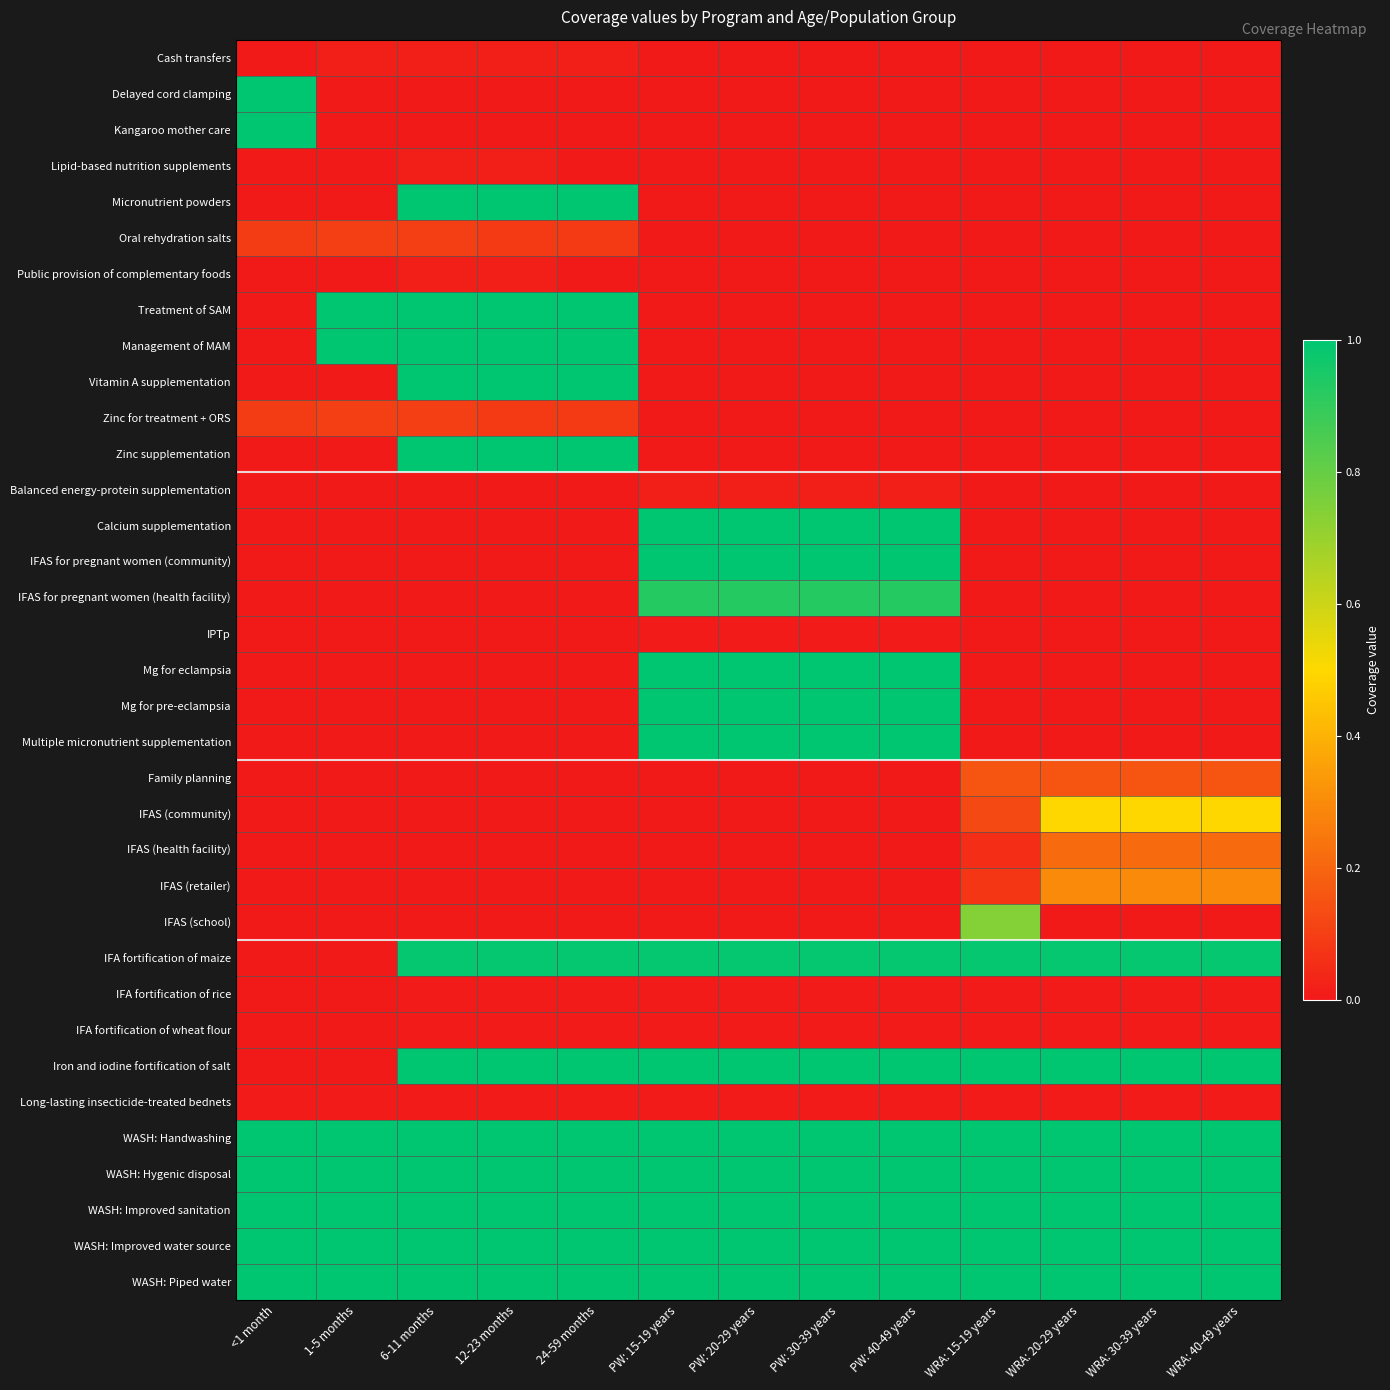

Reading left to right, extract all data points from this chart.

Cash transfers: <1 month=0.0	1-5 months=0.0	6-11 months=0.0	12-23 months=0.0	24-59 months=0.0	PW: 15-19 years=0.0	PW: 20-29 years=0.0	PW: 30-39 years=0.0	PW: 40-49 years=0.0	WRA: 15-19 years=0.0	WRA: 20-29 years=0.0	WRA: 30-39 years=0.0	WRA: 40-49 years=0.0
Delayed cord clamping: <1 month=1.0	1-5 months=0.0	6-11 months=0.0	12-23 months=0.0	24-59 months=0.0	PW: 15-19 years=0.0	PW: 20-29 years=0.0	PW: 30-39 years=0.0	PW: 40-49 years=0.0	WRA: 15-19 years=0.0	WRA: 20-29 years=0.0	WRA: 30-39 years=0.0	WRA: 40-49 years=0.0
Kangaroo mother care: <1 month=1.0	1-5 months=0.0	6-11 months=0.0	12-23 months=0.0	24-59 months=0.0	PW: 15-19 years=0.0	PW: 20-29 years=0.0	PW: 30-39 years=0.0	PW: 40-49 years=0.0	WRA: 15-19 years=0.0	WRA: 20-29 years=0.0	WRA: 30-39 years=0.0	WRA: 40-49 years=0.0
Lipid-based nutrition supplements: <1 month=0.0	1-5 months=0.0	6-11 months=0.0	12-23 months=0.0	24-59 months=0.0	PW: 15-19 years=0.0	PW: 20-29 years=0.0	PW: 30-39 years=0.0	PW: 40-49 years=0.0	WRA: 15-19 years=0.0	WRA: 20-29 years=0.0	WRA: 30-39 years=0.0	WRA: 40-49 years=0.0
Micronutrient powders: <1 month=0.0	1-5 months=0.0	6-11 months=1.0	12-23 months=1.0	24-59 months=1.0	PW: 15-19 years=0.0	PW: 20-29 years=0.0	PW: 30-39 years=0.0	PW: 40-49 years=0.0	WRA: 15-19 years=0.0	WRA: 20-29 years=0.0	WRA: 30-39 years=0.0	WRA: 40-49 years=0.0
Oral rehydration salts: <1 month=0.1	1-5 months=0.1	6-11 months=0.1	12-23 months=0.1	24-59 months=0.1	PW: 15-19 years=0.0	PW: 20-29 years=0.0	PW: 30-39 years=0.0	PW: 40-49 years=0.0	WRA: 15-19 years=0.0	WRA: 20-29 years=0.0	WRA: 30-39 years=0.0	WRA: 40-49 years=0.0
Public provision of complementary foods: <1 month=0.0	1-5 months=0.0	6-11 months=0.0	12-23 months=0.0	24-59 months=0.0	PW: 15-19 years=0.0	PW: 20-29 years=0.0	PW: 30-39 years=0.0	PW: 40-49 years=0.0	WRA: 15-19 years=0.0	WRA: 20-29 years=0.0	WRA: 30-39 years=0.0	WRA: 40-49 years=0.0
Treatment of SAM: <1 month=0.0	1-5 months=1.0	6-11 months=1.0	12-23 months=1.0	24-59 months=1.0	PW: 15-19 years=0.0	PW: 20-29 years=0.0	PW: 30-39 years=0.0	PW: 40-49 years=0.0	WRA: 15-19 years=0.0	WRA: 20-29 years=0.0	WRA: 30-39 years=0.0	WRA: 40-49 years=0.0
Management of MAM: <1 month=0.0	1-5 months=1.0	6-11 months=1.0	12-23 months=1.0	24-59 months=1.0	PW: 15-19 years=0.0	PW: 20-29 years=0.0	PW: 30-39 years=0.0	PW: 40-49 years=0.0	WRA: 15-19 years=0.0	WRA: 20-29 years=0.0	WRA: 30-39 years=0.0	WRA: 40-49 years=0.0
Vitamin A supplementation: <1 month=0.0	1-5 months=0.0	6-11 months=1.0	12-23 months=1.0	24-59 months=1.0	PW: 15-19 years=0.0	PW: 20-29 years=0.0	PW: 30-39 years=0.0	PW: 40-49 years=0.0	WRA: 15-19 years=0.0	WRA: 20-29 years=0.0	WRA: 30-39 years=0.0	WRA: 40-49 years=0.0
Zinc for treatment + ORS: <1 month=0.1	1-5 months=0.1	6-11 months=0.1	12-23 months=0.1	24-59 months=0.1	PW: 15-19 years=0.0	PW: 20-29 years=0.0	PW: 30-39 years=0.0	PW: 40-49 years=0.0	WRA: 15-19 years=0.0	WRA: 20-29 years=0.0	WRA: 30-39 years=0.0	WRA: 40-49 years=0.0
Zinc supplementation: <1 month=0.0	1-5 months=0.0	6-11 months=1.0	12-23 months=1.0	24-59 months=1.0	PW: 15-19 years=0.0	PW: 20-29 years=0.0	PW: 30-39 years=0.0	PW: 40-49 years=0.0	WRA: 15-19 years=0.0	WRA: 20-29 years=0.0	WRA: 30-39 years=0.0	WRA: 40-49 years=0.0
Balanced energy-protein supplementation: <1 month=0.0	1-5 months=0.0	6-11 months=0.0	12-23 months=0.0	24-59 months=0.0	PW: 15-19 years=0.0	PW: 20-29 years=0.0	PW: 30-39 years=0.0	PW: 40-49 years=0.0	WRA: 15-19 years=0.0	WRA: 20-29 years=0.0	WRA: 30-39 years=0.0	WRA: 40-49 years=0.0
Calcium supplementation: <1 month=0.0	1-5 months=0.0	6-11 months=0.0	12-23 months=0.0	24-59 months=0.0	PW: 15-19 years=1.0	PW: 20-29 years=1.0	PW: 30-39 years=1.0	PW: 40-49 years=1.0	WRA: 15-19 years=0.0	WRA: 20-29 years=0.0	WRA: 30-39 years=0.0	WRA: 40-49 years=0.0
IFAS for pregnant women (community): <1 month=0.0	1-5 months=0.0	6-11 months=0.0	12-23 months=0.0	24-59 months=0.0	PW: 15-19 years=1.0	PW: 20-29 years=1.0	PW: 30-39 years=1.0	PW: 40-49 years=1.0	WRA: 15-19 years=0.0	WRA: 20-29 years=0.0	WRA: 30-39 years=0.0	WRA: 40-49 years=0.0
IFAS for pregnant women (health facility): <1 month=0.0	1-5 months=0.0	6-11 months=0.0	12-23 months=0.0	24-59 months=0.0	PW: 15-19 years=0.9	PW: 20-29 years=0.9	PW: 30-39 years=0.9	PW: 40-49 years=0.9	WRA: 15-19 years=0.0	WRA: 20-29 years=0.0	WRA: 30-39 years=0.0	WRA: 40-49 years=0.0
IPTp: <1 month=0.0	1-5 months=0.0	6-11 months=0.0	12-23 months=0.0	24-59 months=0.0	PW: 15-19 years=0.0	PW: 20-29 years=0.0	PW: 30-39 years=0.0	PW: 40-49 years=0.0	WRA: 15-19 years=0.0	WRA: 20-29 years=0.0	WRA: 30-39 years=0.0	WRA: 40-49 years=0.0
Mg for eclampsia: <1 month=0.0	1-5 months=0.0	6-11 months=0.0	12-23 months=0.0	24-59 months=0.0	PW: 15-19 years=1.0	PW: 20-29 years=1.0	PW: 30-39 years=1.0	PW: 40-49 years=1.0	WRA: 15-19 years=0.0	WRA: 20-29 years=0.0	WRA: 30-39 years=0.0	WRA: 40-49 years=0.0
Mg for pre-eclampsia: <1 month=0.0	1-5 months=0.0	6-11 months=0.0	12-23 months=0.0	24-59 months=0.0	PW: 15-19 years=1.0	PW: 20-29 years=1.0	PW: 30-39 years=1.0	PW: 40-49 years=1.0	WRA: 15-19 years=0.0	WRA: 20-29 years=0.0	WRA: 30-39 years=0.0	WRA: 40-49 years=0.0
Multiple micronutrient supplementation: <1 month=0.0	1-5 months=0.0	6-11 months=0.0	12-23 months=0.0	24-59 months=0.0	PW: 15-19 years=1.0	PW: 20-29 years=1.0	PW: 30-39 years=1.0	PW: 40-49 years=1.0	WRA: 15-19 years=0.0	WRA: 20-29 years=0.0	WRA: 30-39 years=0.0	WRA: 40-49 years=0.0
Family planning: <1 month=0.0	1-5 months=0.0	6-11 months=0.0	12-23 months=0.0	24-59 months=0.0	PW: 15-19 years=0.0	PW: 20-29 years=0.0	PW: 30-39 years=0.0	PW: 40-49 years=0.0	WRA: 15-19 years=0.2	WRA: 20-29 years=0.2	WRA: 30-39 years=0.2	WRA: 40-49 years=0.2
IFAS (community): <1 month=0.0	1-5 months=0.0	6-11 months=0.0	12-23 months=0.0	24-59 months=0.0	PW: 15-19 years=0.0	PW: 20-29 years=0.0	PW: 30-39 years=0.0	PW: 40-49 years=0.0	WRA: 15-19 years=0.1	WRA: 20-29 years=0.5	WRA: 30-39 years=0.5	WRA: 40-49 years=0.5
IFAS (health facility): <1 month=0.0	1-5 months=0.0	6-11 months=0.0	12-23 months=0.0	24-59 months=0.0	PW: 15-19 years=0.0	PW: 20-29 years=0.0	PW: 30-39 years=0.0	PW: 40-49 years=0.0	WRA: 15-19 years=0.1	WRA: 20-29 years=0.2	WRA: 30-39 years=0.2	WRA: 40-49 years=0.2
IFAS (retailer): <1 month=0.0	1-5 months=0.0	6-11 months=0.0	12-23 months=0.0	24-59 months=0.0	PW: 15-19 years=0.0	PW: 20-29 years=0.0	PW: 30-39 years=0.0	PW: 40-49 years=0.0	WRA: 15-19 years=0.1	WRA: 20-29 years=0.3	WRA: 30-39 years=0.3	WRA: 40-49 years=0.3
IFAS (school): <1 month=0.0	1-5 months=0.0	6-11 months=0.0	12-23 months=0.0	24-59 months=0.0	PW: 15-19 years=0.0	PW: 20-29 years=0.0	PW: 30-39 years=0.0	PW: 40-49 years=0.0	WRA: 15-19 years=0.7	WRA: 20-29 years=0.0	WRA: 30-39 years=0.0	WRA: 40-49 years=0.0
IFA fortification of maize: <1 month=0.0	1-5 months=0.0	6-11 months=1.0	12-23 months=1.0	24-59 months=1.0	PW: 15-19 years=1.0	PW: 20-29 years=1.0	PW: 30-39 years=1.0	PW: 40-49 years=1.0	WRA: 15-19 years=1.0	WRA: 20-29 years=1.0	WRA: 30-39 years=1.0	WRA: 40-49 years=1.0
IFA fortification of rice: <1 month=0.0	1-5 months=0.0	6-11 months=0.0	12-23 months=0.0	24-59 months=0.0	PW: 15-19 years=0.0	PW: 20-29 years=0.0	PW: 30-39 years=0.0	PW: 40-49 years=0.0	WRA: 15-19 years=0.0	WRA: 20-29 years=0.0	WRA: 30-39 years=0.0	WRA: 40-49 years=0.0
IFA fortification of wheat flour: <1 month=0.0	1-5 months=0.0	6-11 months=0.0	12-23 months=0.0	24-59 months=0.0	PW: 15-19 years=0.0	PW: 20-29 years=0.0	PW: 30-39 years=0.0	PW: 40-49 years=0.0	WRA: 15-19 years=0.0	WRA: 20-29 years=0.0	WRA: 30-39 years=0.0	WRA: 40-49 years=0.0
Iron and iodine fortification of salt: <1 month=0.0	1-5 months=0.0	6-11 months=1.0	12-23 months=1.0	24-59 months=1.0	PW: 15-19 years=1.0	PW: 20-29 years=1.0	PW: 30-39 years=1.0	PW: 40-49 years=1.0	WRA: 15-19 years=1.0	WRA: 20-29 years=1.0	WRA: 30-39 years=1.0	WRA: 40-49 years=1.0
Long-lasting insecticide-treated bednets: <1 month=0.0	1-5 months=0.0	6-11 months=0.0	12-23 months=0.0	24-59 months=0.0	PW: 15-19 years=0.0	PW: 20-29 years=0.0	PW: 30-39 years=0.0	PW: 40-49 years=0.0	WRA: 15-19 years=0.0	WRA: 20-29 years=0.0	WRA: 30-39 years=0.0	WRA: 40-49 years=0.0
WASH: Handwashing: <1 month=1.0	1-5 months=1.0	6-11 months=1.0	12-23 months=1.0	24-59 months=1.0	PW: 15-19 years=1.0	PW: 20-29 years=1.0	PW: 30-39 years=1.0	PW: 40-49 years=1.0	WRA: 15-19 years=1.0	WRA: 20-29 years=1.0	WRA: 30-39 years=1.0	WRA: 40-49 years=1.0
WASH: Hygenic disposal: <1 month=1.0	1-5 months=1.0	6-11 months=1.0	12-23 months=1.0	24-59 months=1.0	PW: 15-19 years=1.0	PW: 20-29 years=1.0	PW: 30-39 years=1.0	PW: 40-49 years=1.0	WRA: 15-19 years=1.0	WRA: 20-29 years=1.0	WRA: 30-39 years=1.0	WRA: 40-49 years=1.0
WASH: Improved sanitation: <1 month=1.0	1-5 months=1.0	6-11 months=1.0	12-23 months=1.0	24-59 months=1.0	PW: 15-19 years=1.0	PW: 20-29 years=1.0	PW: 30-39 years=1.0	PW: 40-49 years=1.0	WRA: 15-19 years=1.0	WRA: 20-29 years=1.0	WRA: 30-39 years=1.0	WRA: 40-49 years=1.0
WASH: Improved water source: <1 month=1.0	1-5 months=1.0	6-11 months=1.0	12-23 months=1.0	24-59 months=1.0	PW: 15-19 years=1.0	PW: 20-29 years=1.0	PW: 30-39 years=1.0	PW: 40-49 years=1.0	WRA: 15-19 years=1.0	WRA: 20-29 years=1.0	WRA: 30-39 years=1.0	WRA: 40-49 years=1.0
WASH: Piped water: <1 month=1.0	1-5 months=1.0	6-11 months=1.0	12-23 months=1.0	24-59 months=1.0	PW: 15-19 years=1.0	PW: 20-29 years=1.0	PW: 30-39 years=1.0	PW: 40-49 years=1.0	WRA: 15-19 years=1.0	WRA: 20-29 years=1.0	WRA: 30-39 years=1.0	WRA: 40-49 years=1.0